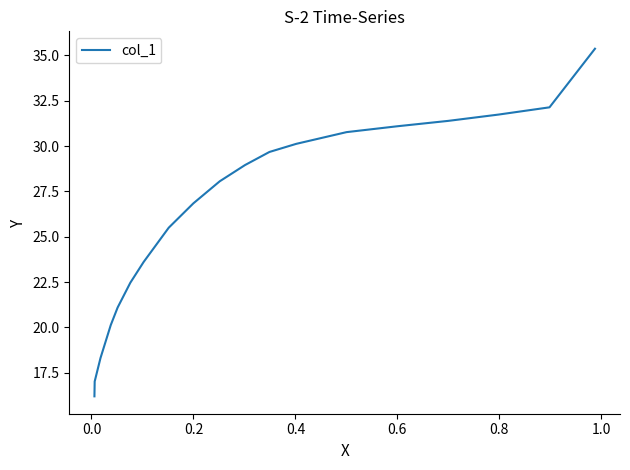

The value at 15 is 12.5. True or false?

False